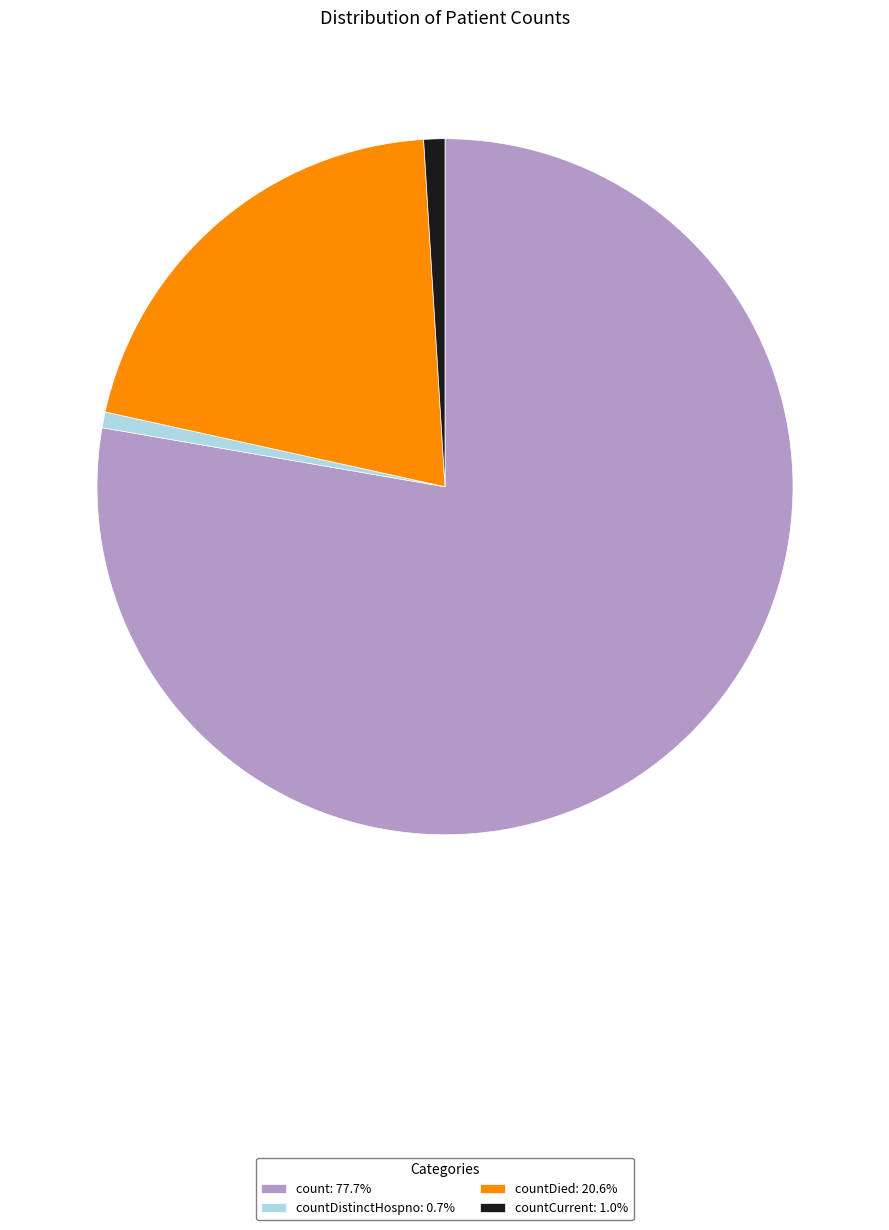

Is countDistinctHospno: 0.7% the majority of the pie?

No